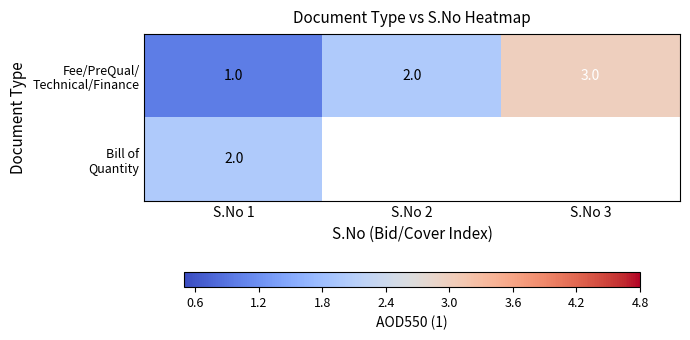

What is the minimum value shown in the chart?

1.0